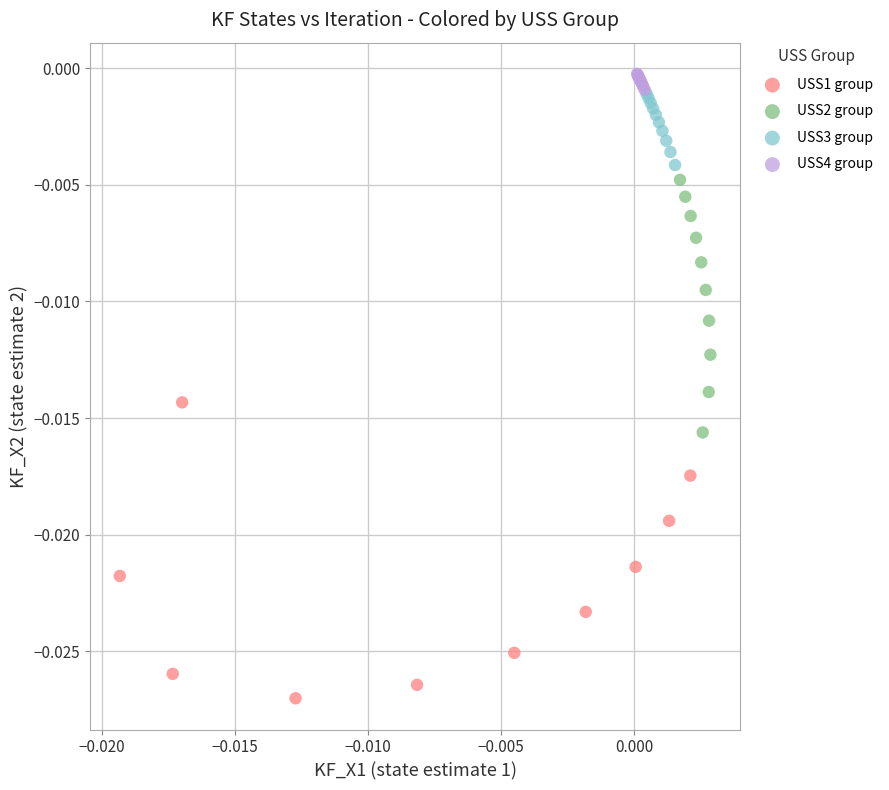

Which series has the widest spread of Y values?

USS1 group